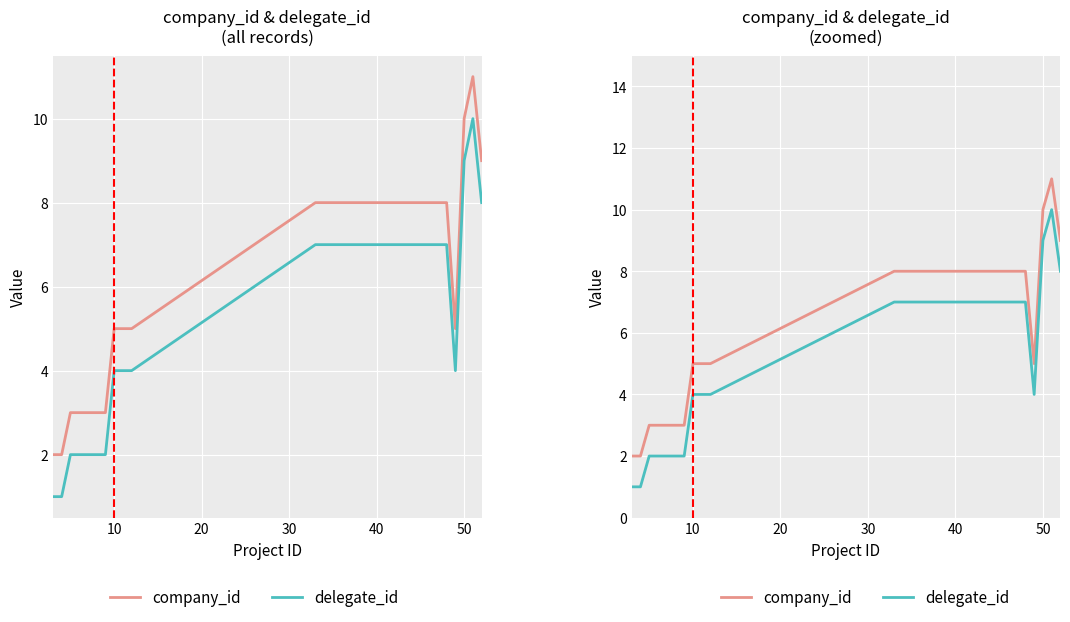

Does the chart display data point markers on the line(s)?

No